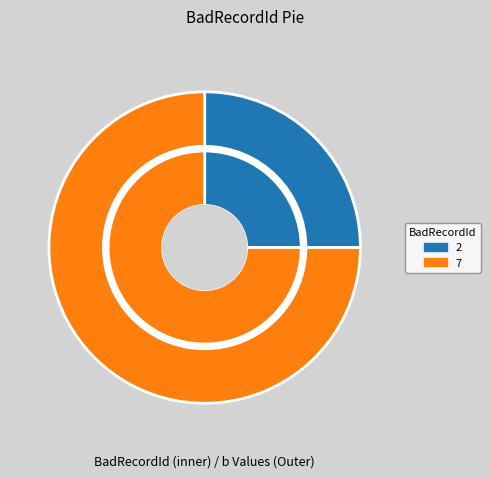

True or false: 7 accounts for 75% of the total.

True